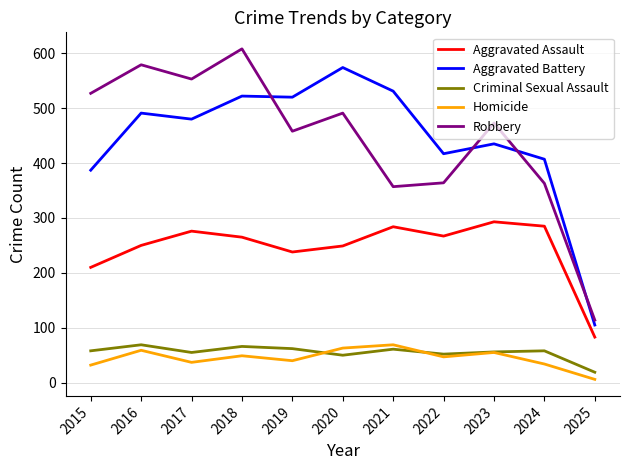

At which label does Aggravated Assault first exceed 265?

2017